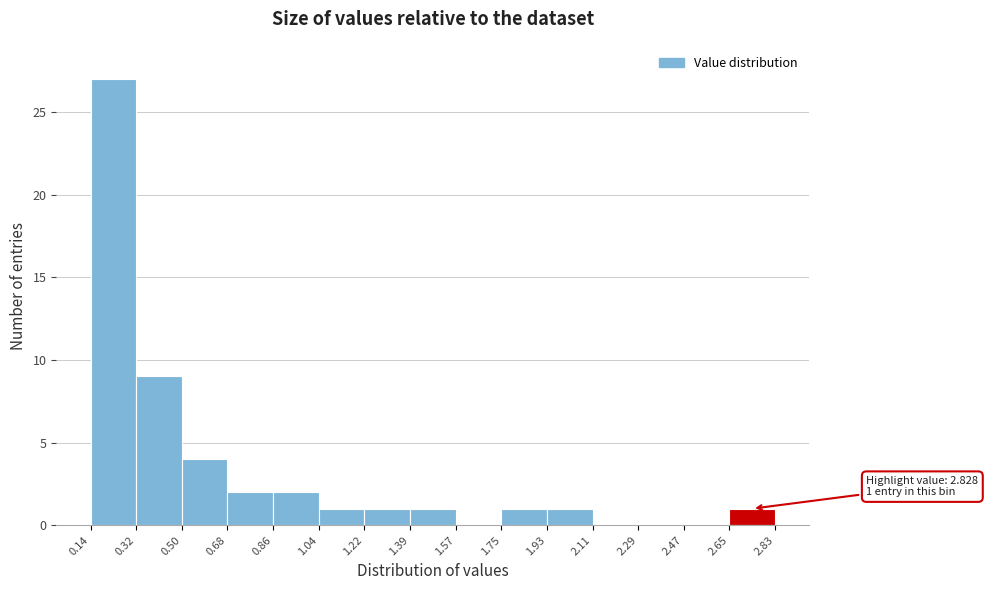

Over which range of the x-axis is the bar tallest?

0.14 to 0.32